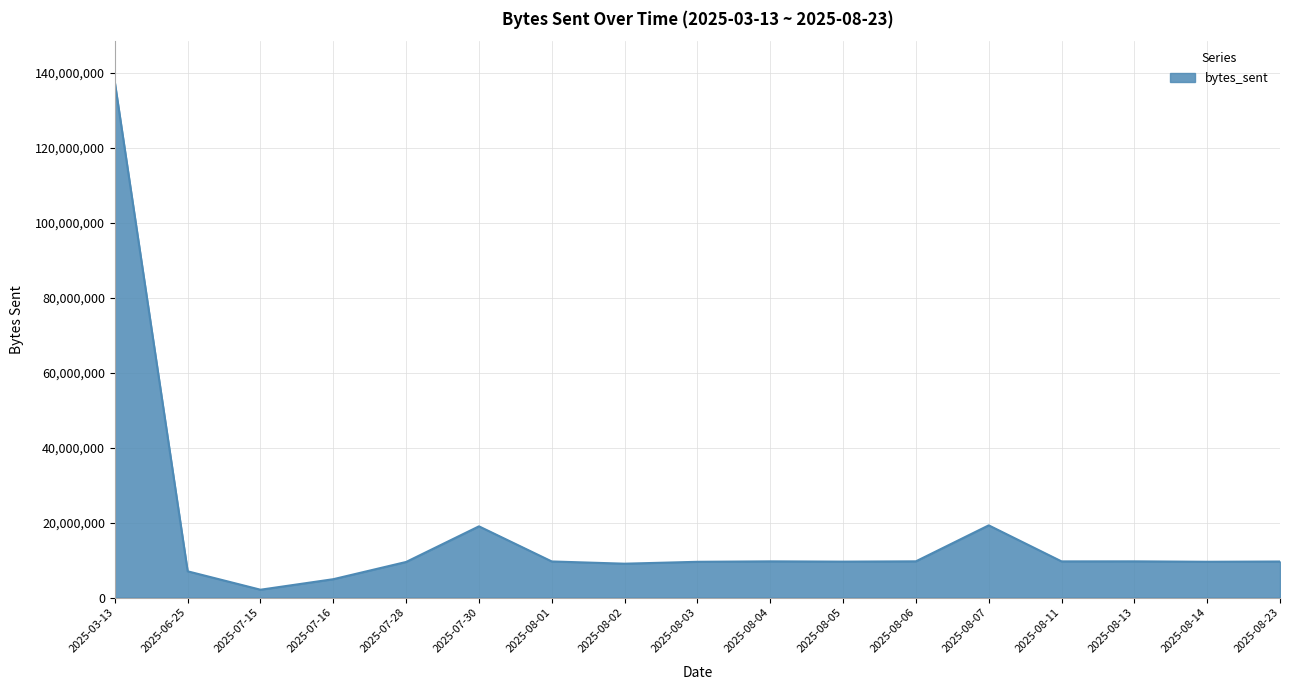

The value at 2025-08-14 is 9559052. True or false?

True